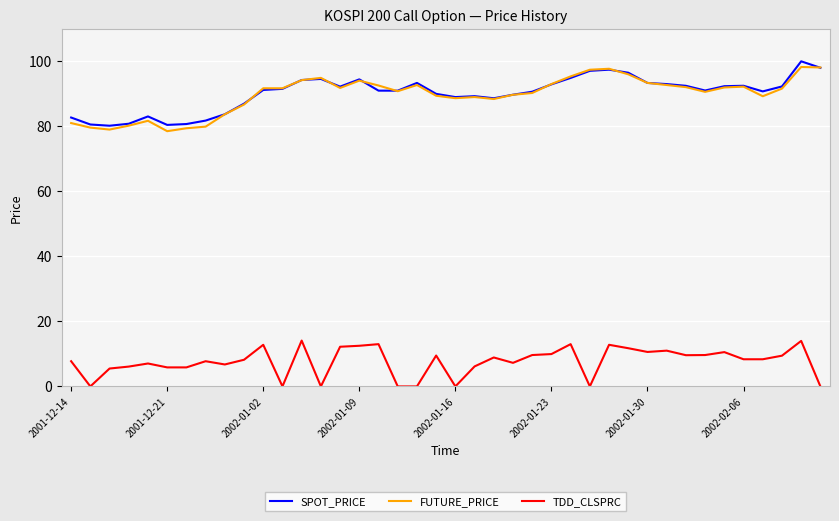

True or false: TDD_CLSPRC and FUTURE_PRICE cross at least once.

False